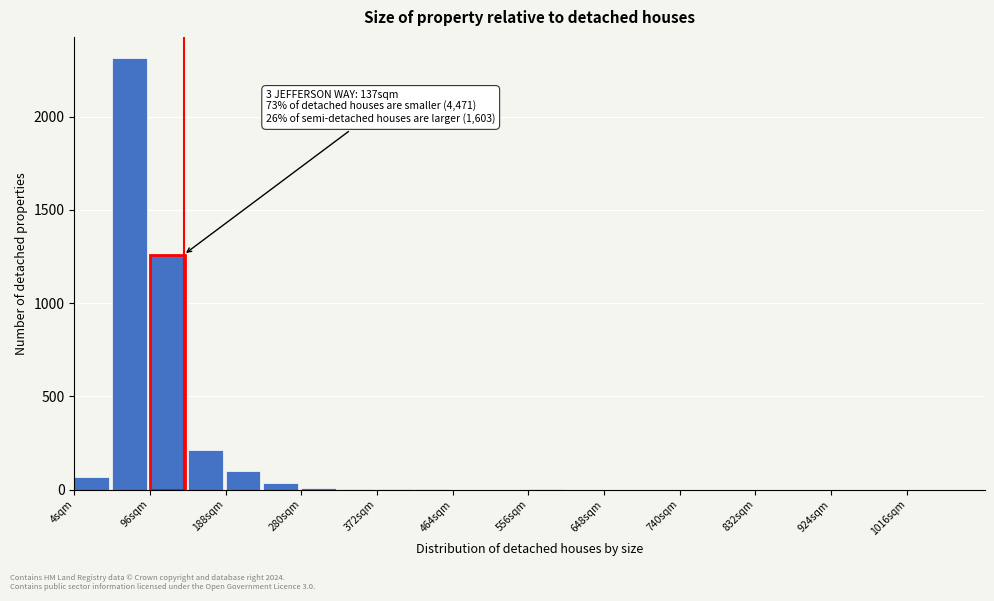

Which range on the x-axis has the tallest bar?

50 to 96